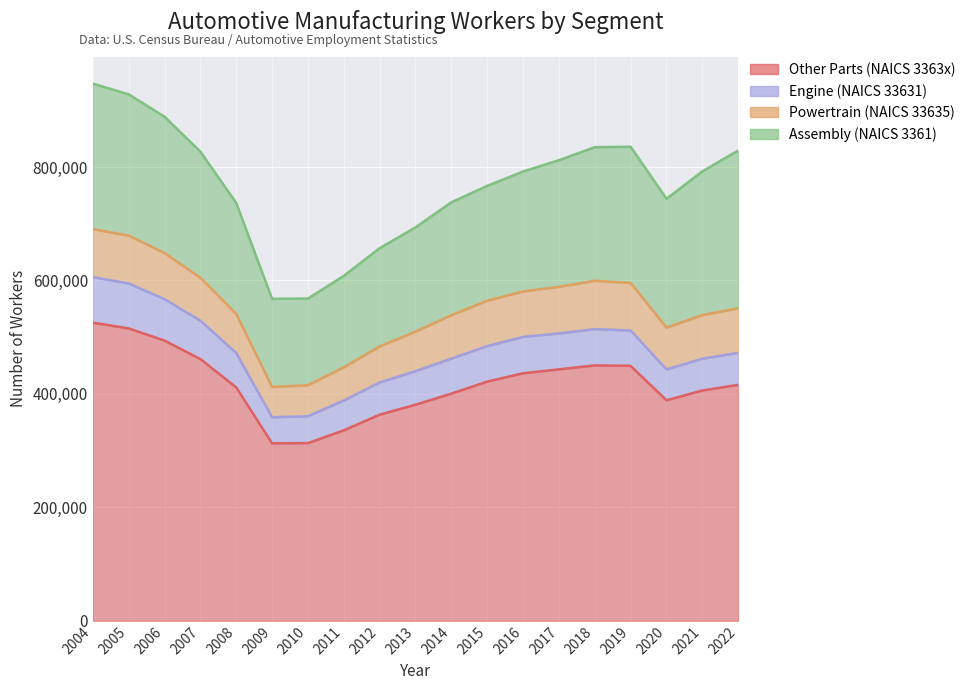

True or false: Assembly (NAICS 3361) and Powertrain (NAICS 33635) cross at least once.

False